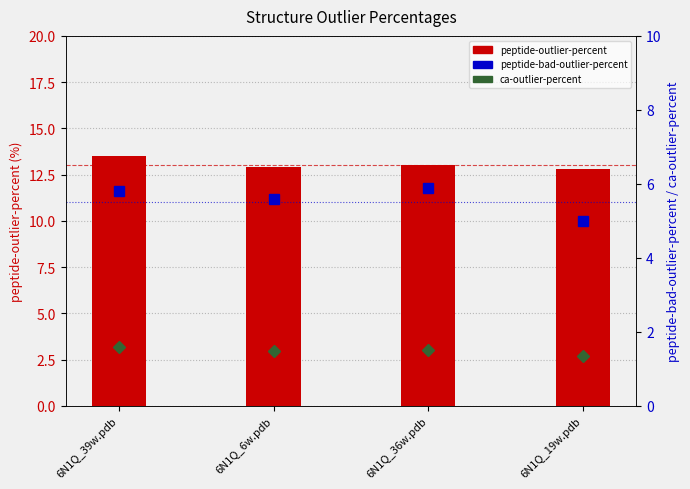

At how many categories does at least one series exceed 7?

4